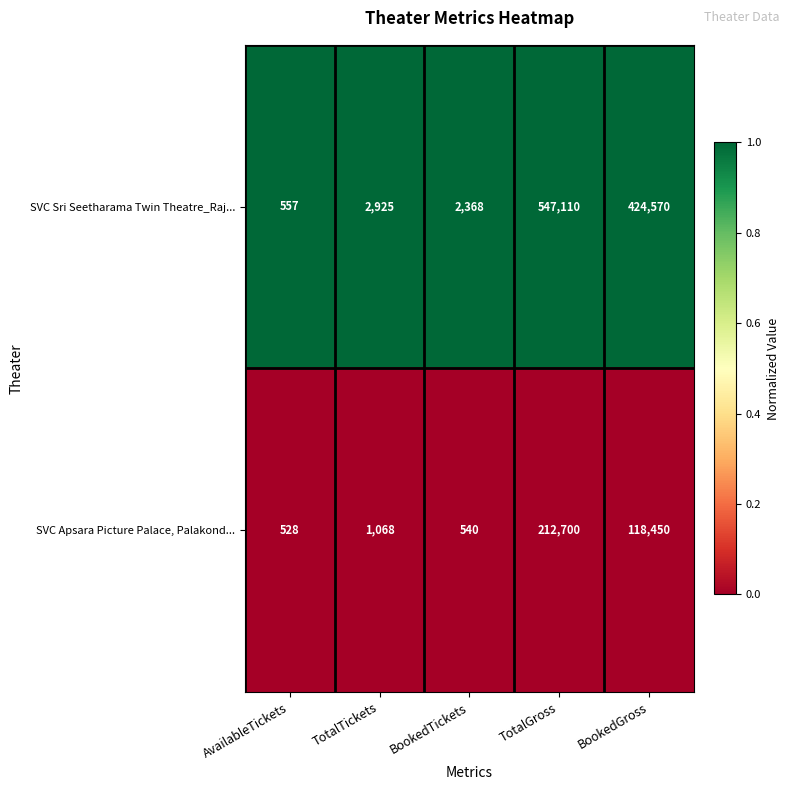

Reading left to right, list all the values displayed in this chart.

SVC Sri Seetharama Twin Theatre_Raj...: 557	2925	2368	547110	424570
SVC Apsara Picture Palace, Palakond...: 528	1068	540	212700	118450